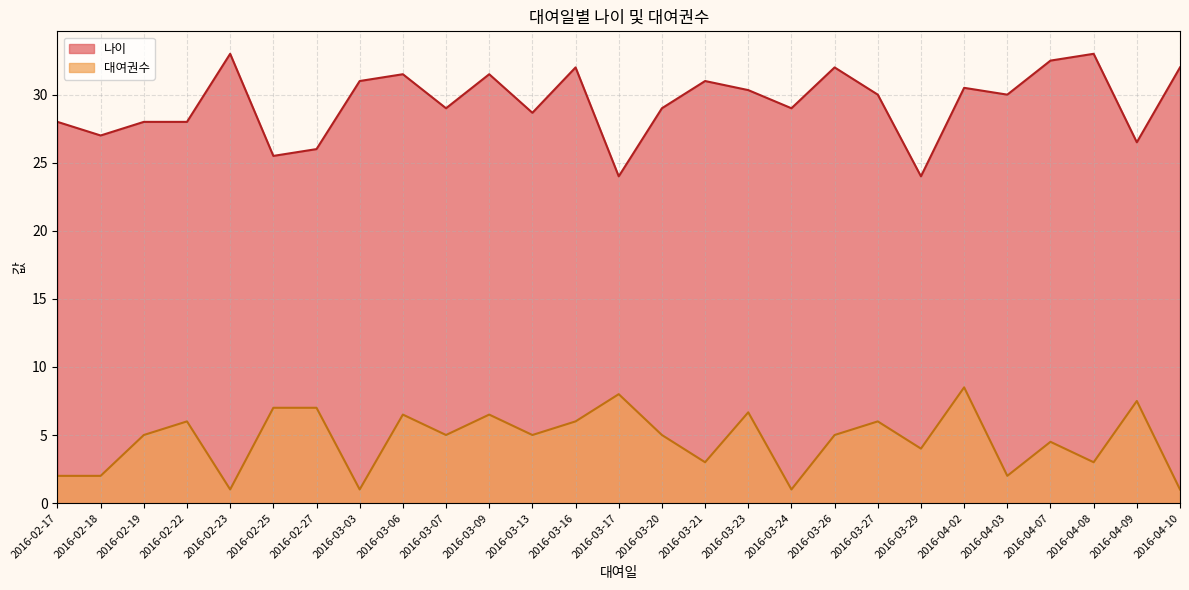

At which category is the sum across all series the highest?

2016-04-02